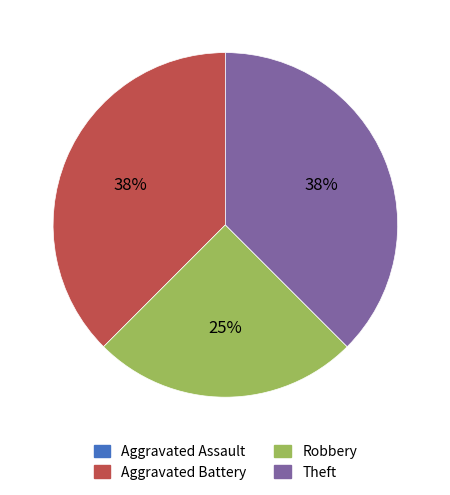

True or false: Theft accounts for 38% of the total.

True